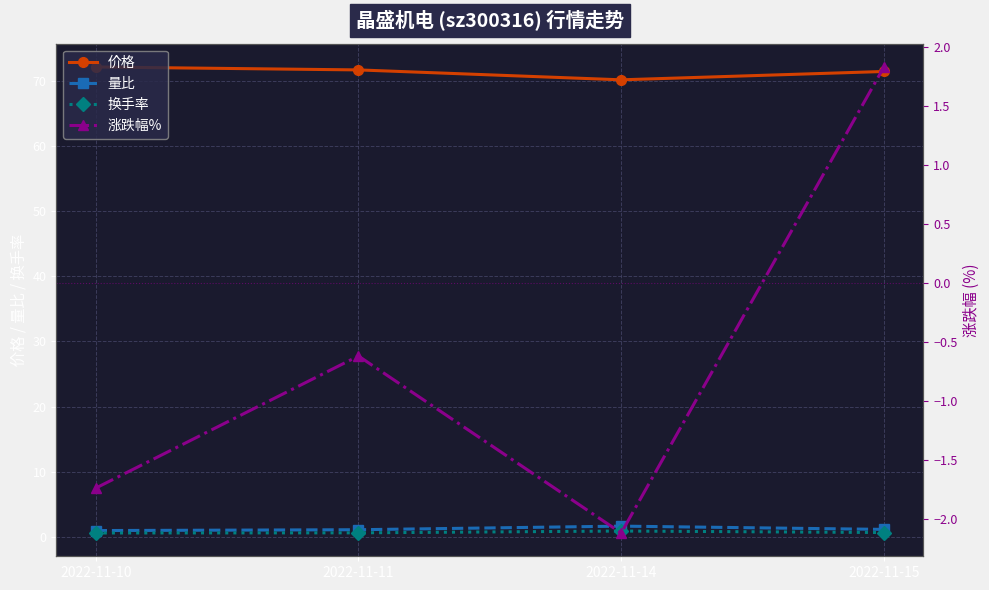

What is the average value of the 价格 series?

71.3